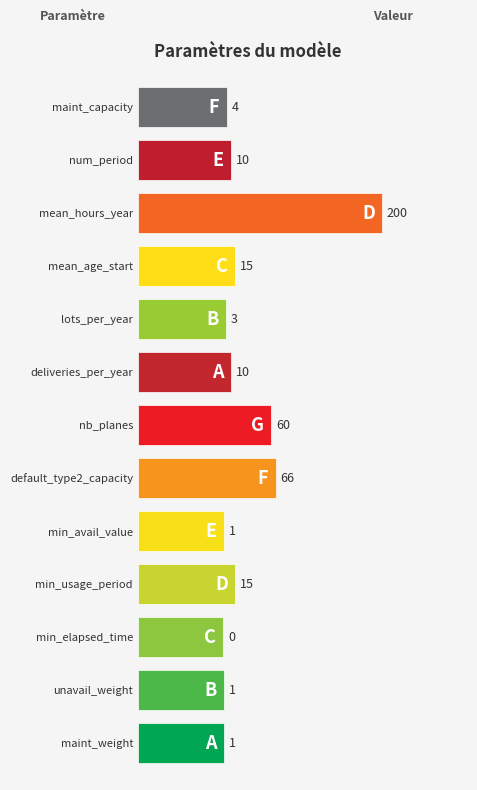

How many bars are there in total?

13